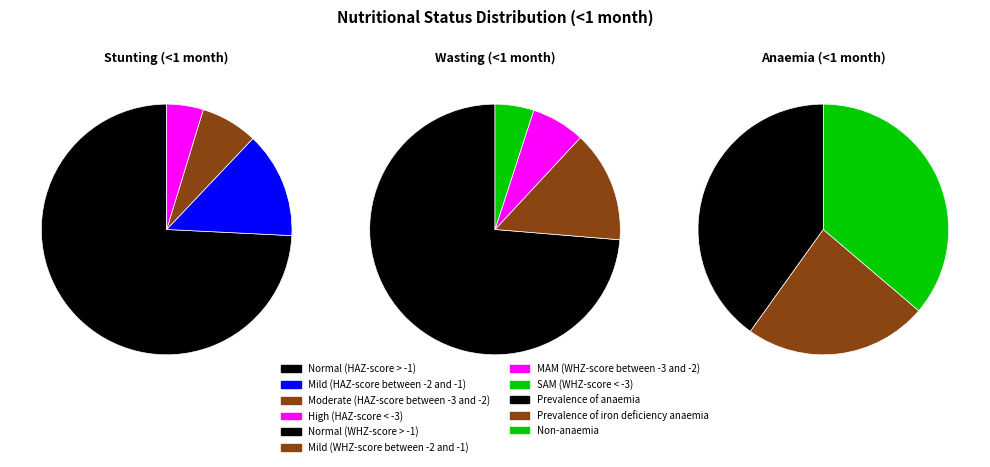

How many slices are in this pie chart?

4